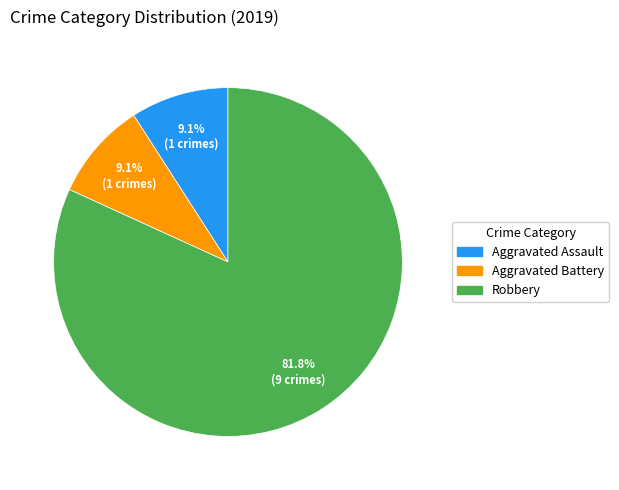

To the nearest percent, what is the average slice percentage?

33%